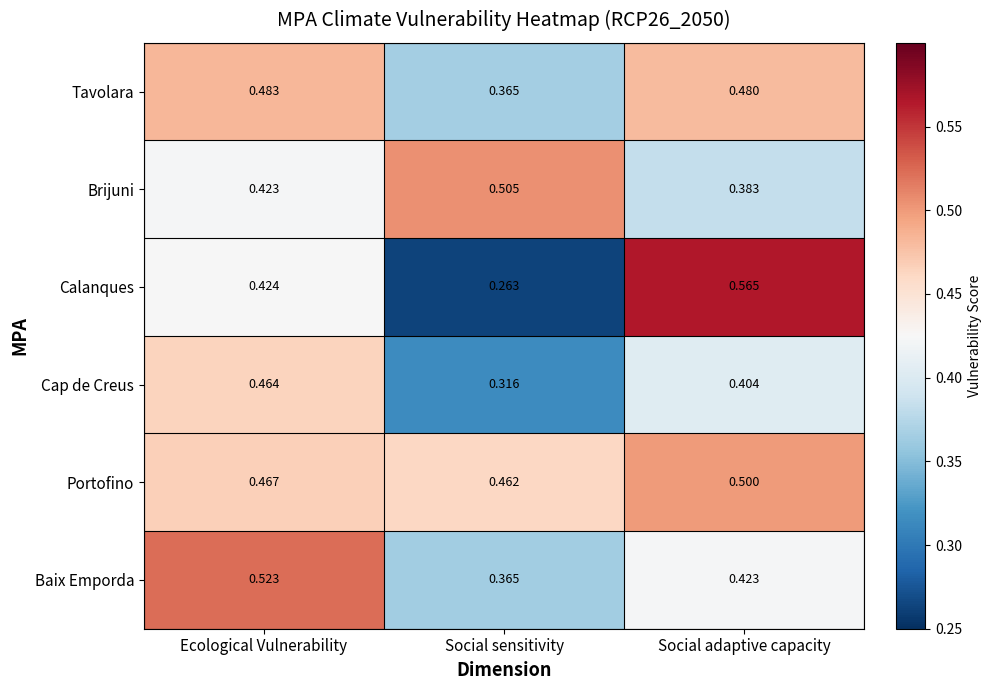

Where is Portofino nearest to the value 0?

Social sensitivity